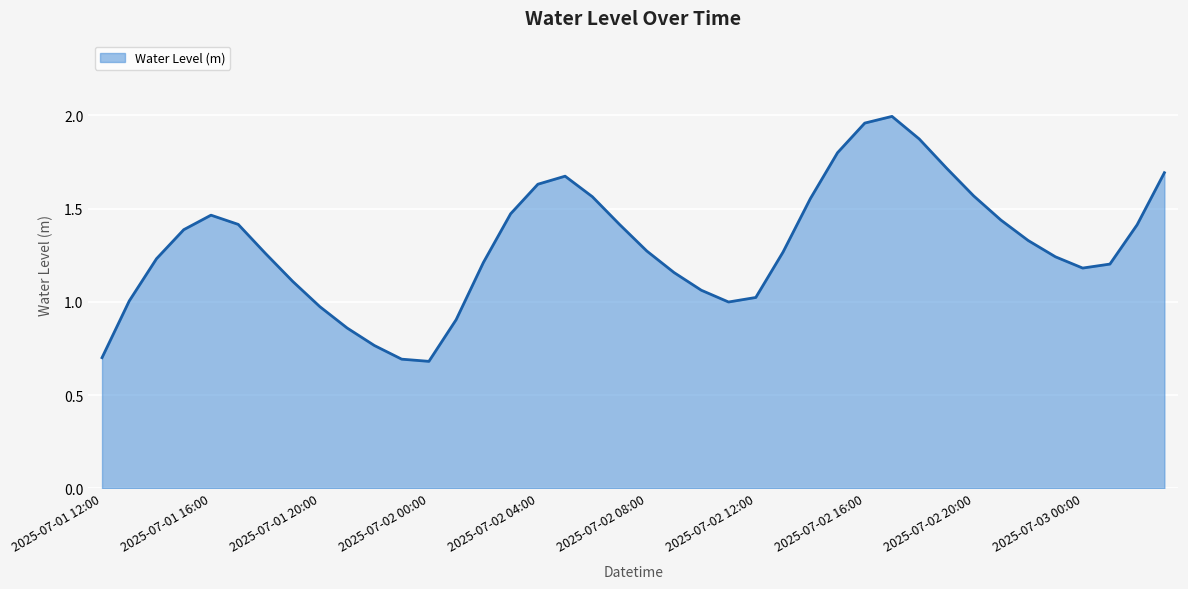

How many categories are shown in the chart?

40